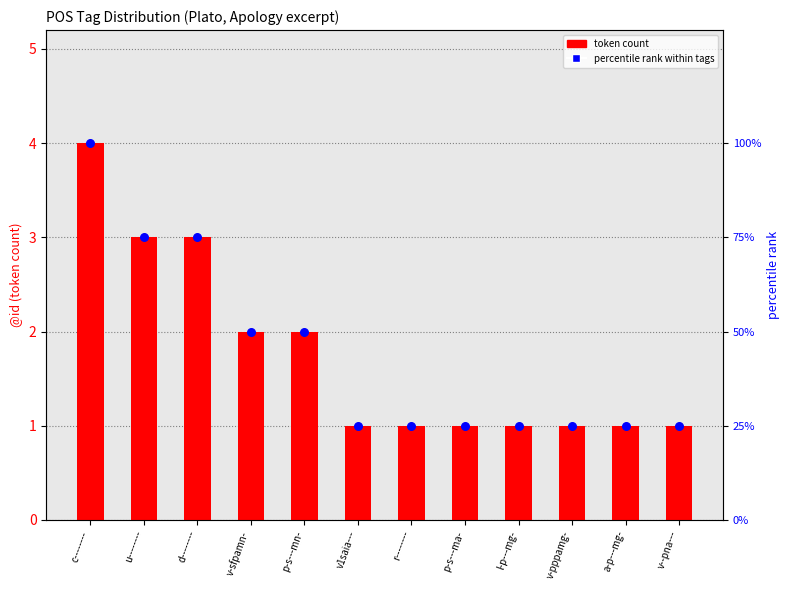

What are all the series names shown in the legend?

token count, percentile rank within tags